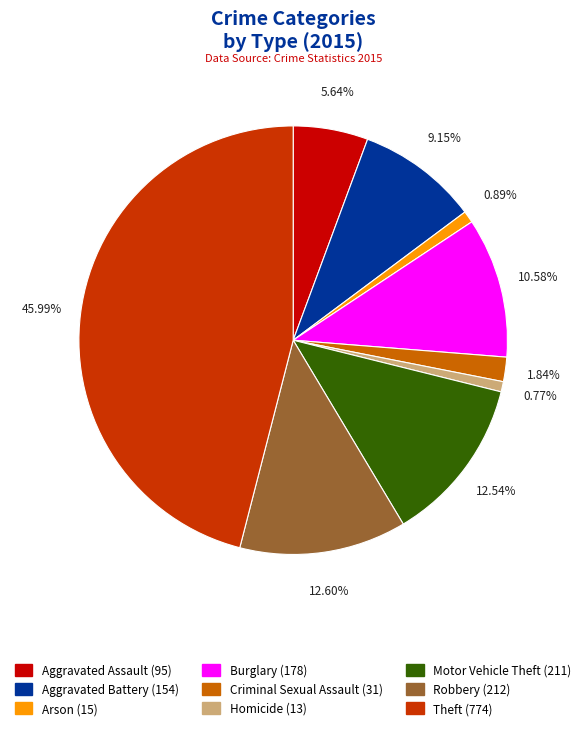

To the nearest percent, what is the average slice percentage?

11%